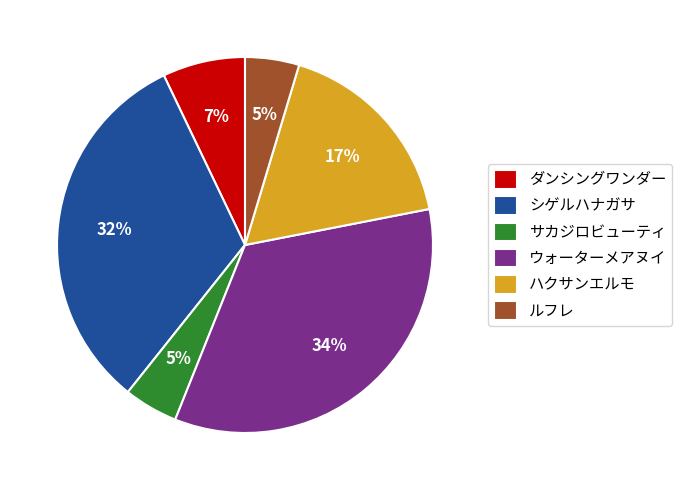

Do シゲルハナガサ and ウォーターメアヌイ together represent more than half of the pie?

Yes